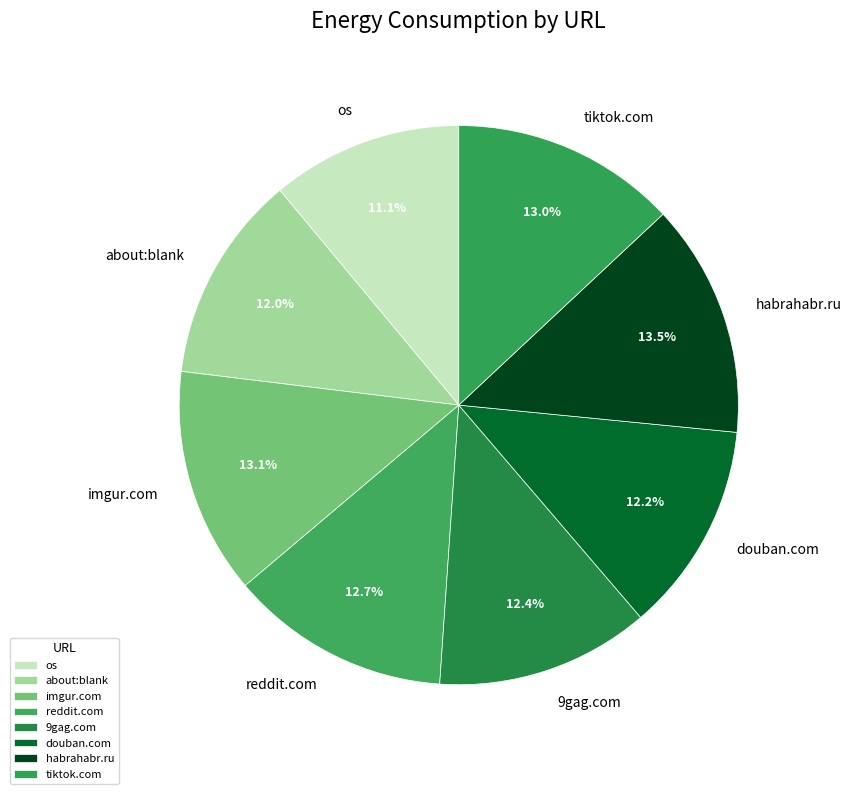

Between about:blank and tiktok.com, which is larger?

tiktok.com